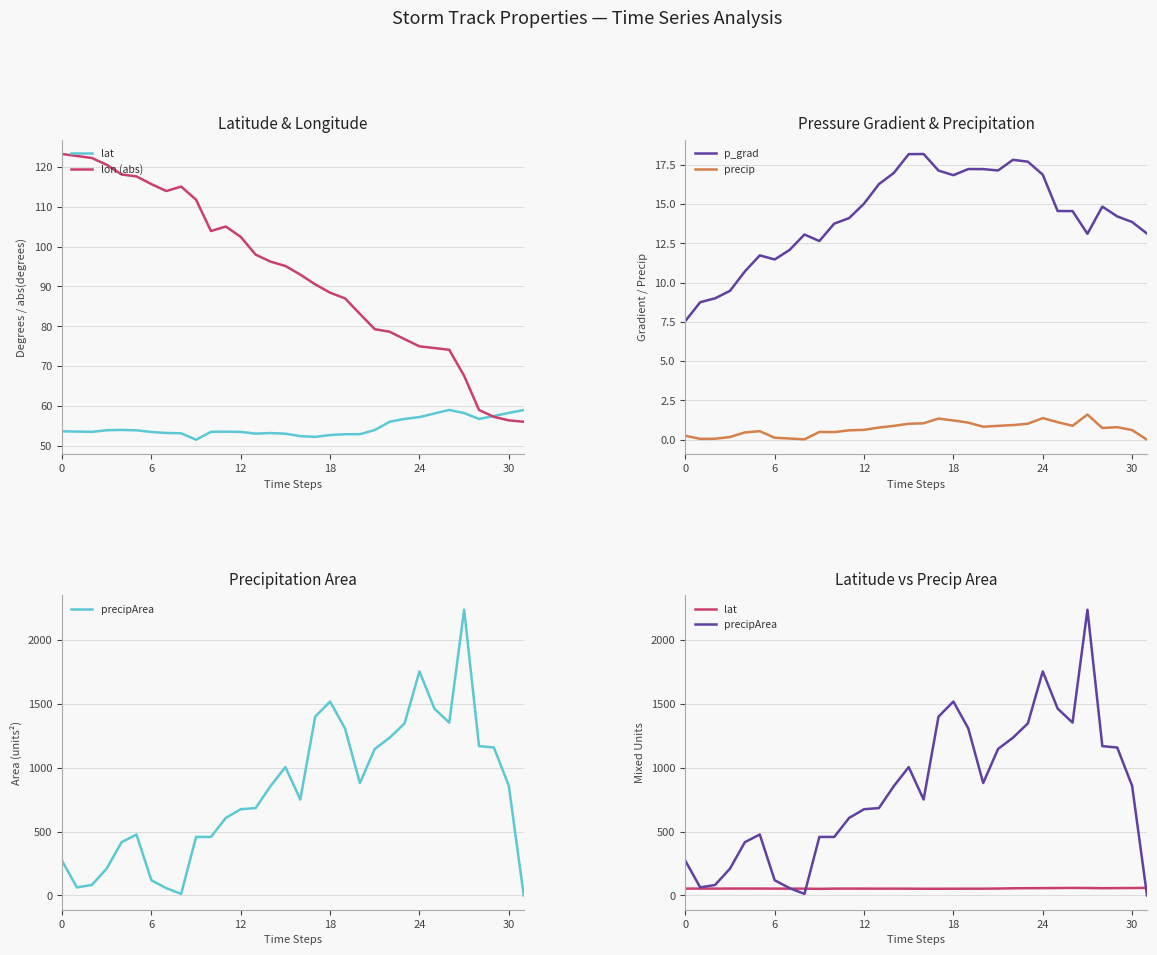

True or false: precip and lat cross at least once.

False